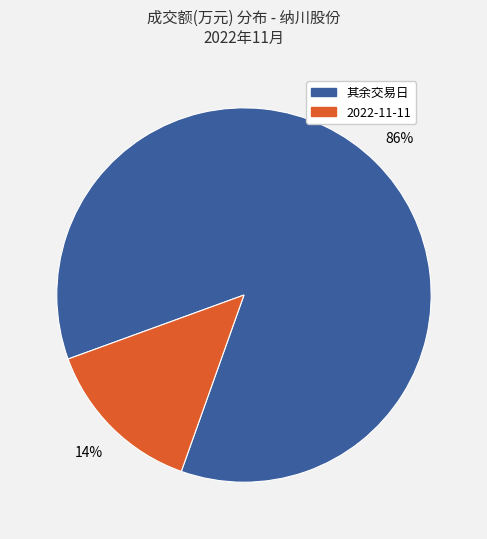

To the nearest percent, what is the difference between the largest and smallest slice percentages?

72%